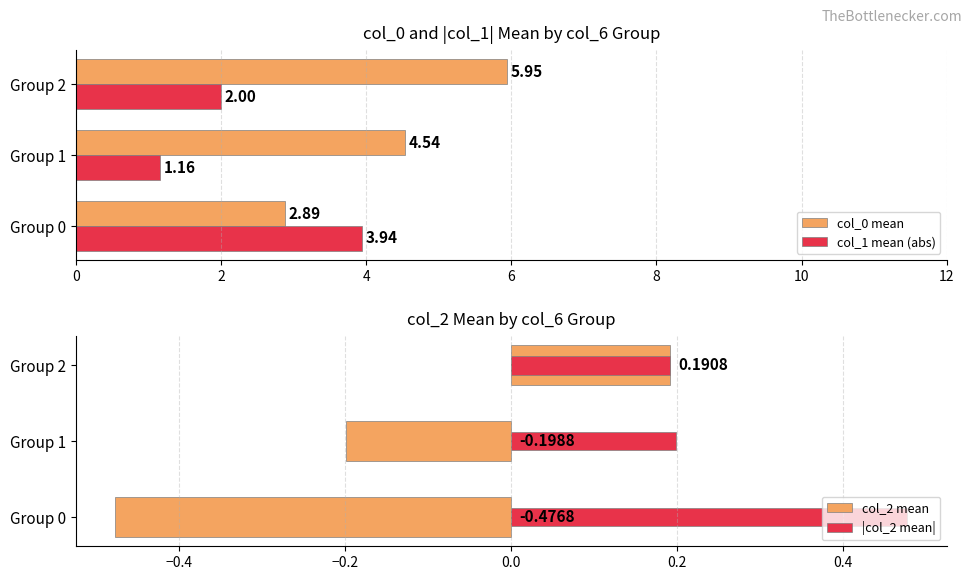

Which series has the largest range (max minus min)?

col_0 mean